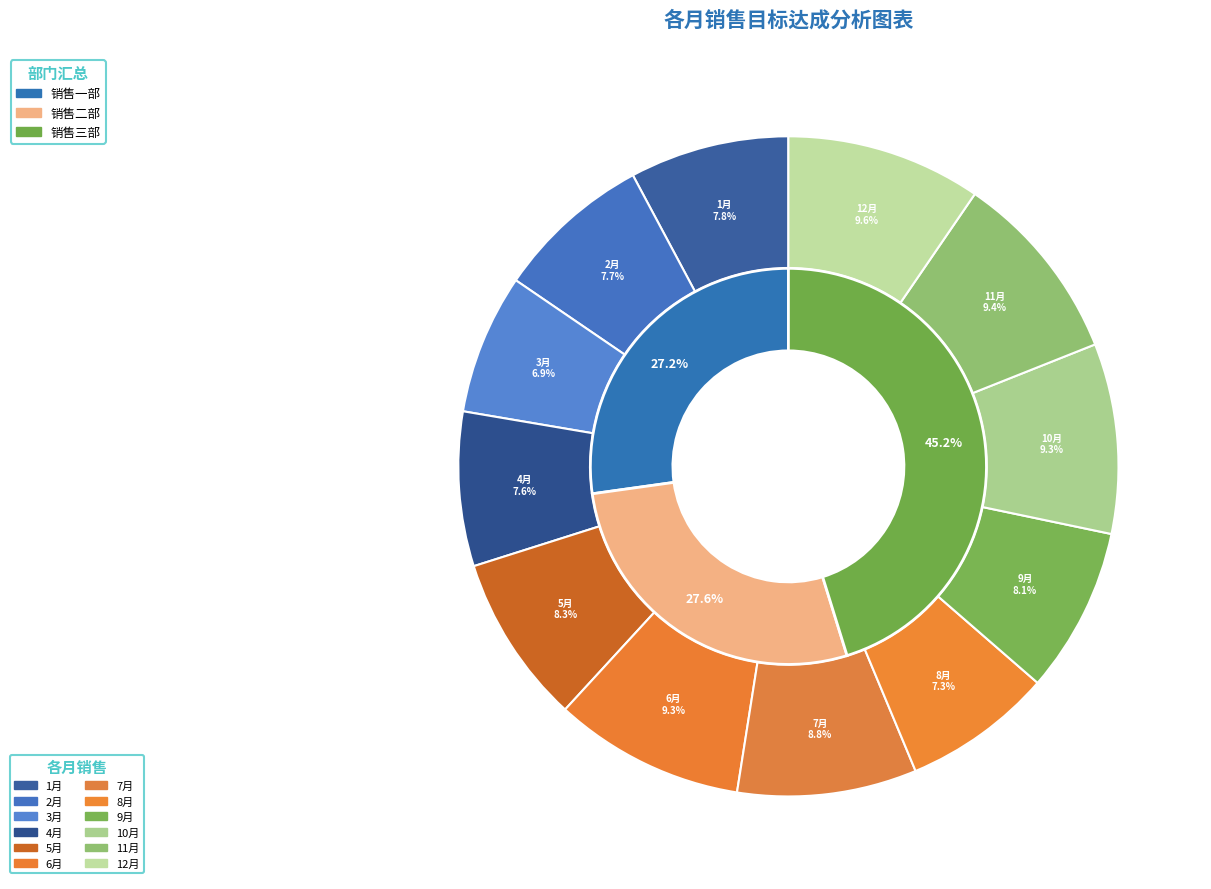

Rank the categories by 销售二部 value from highest to lowest.

11月, 10月, 9月, 8月, 7月, 12月, 6月, 5月, 4月, 1月, 3月, 2月